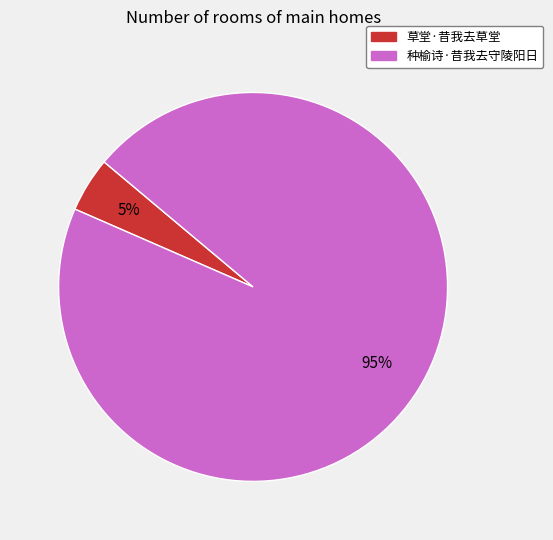

The 种榆诗·昔我去守陵阳日 slice represents 95% of the pie. True or false?

True